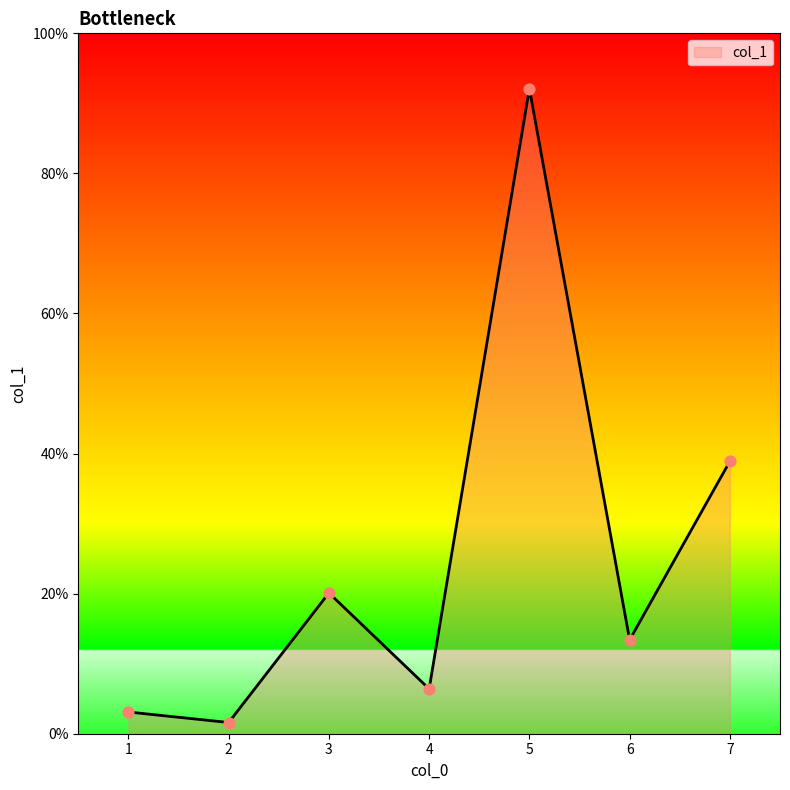

Which has a higher value, 6 or 3?

3